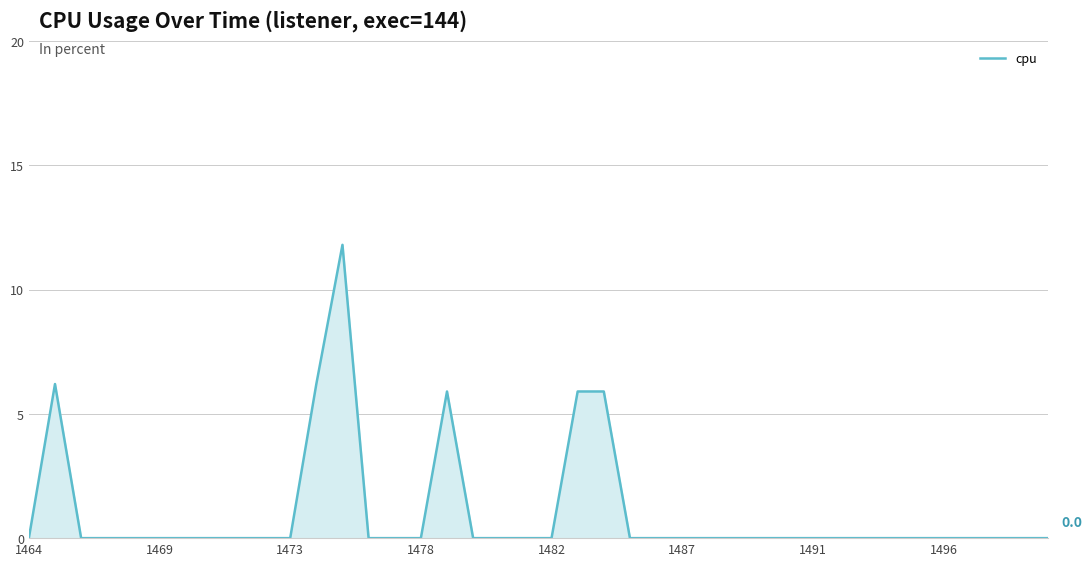

What is the greatest value displayed?

11.8